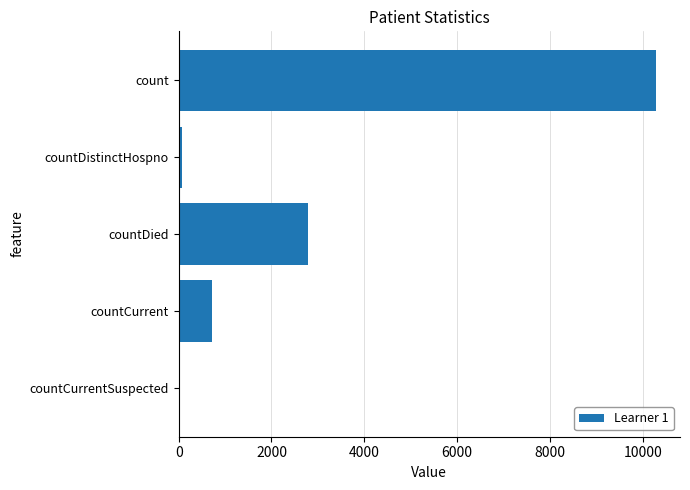

Reading top to bottom, what are all the values shown in this chart?

count=10286	countDistinctHospno=77	countDied=2795	countCurrent=724	countCurrentSuspected=0